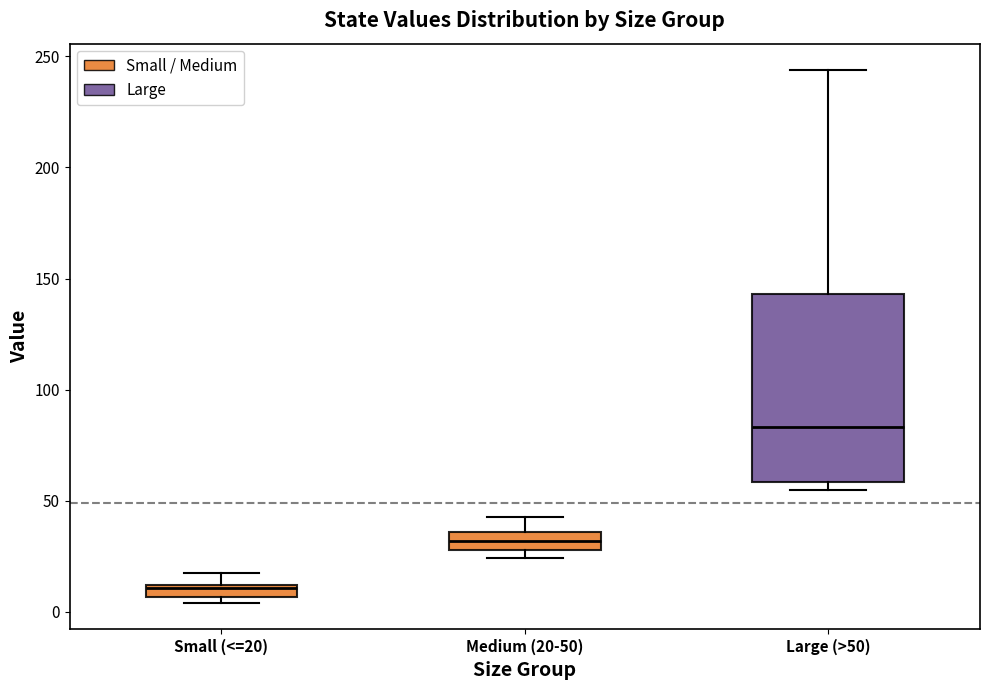

Which box's median line is the lowest?

Small (<=20)